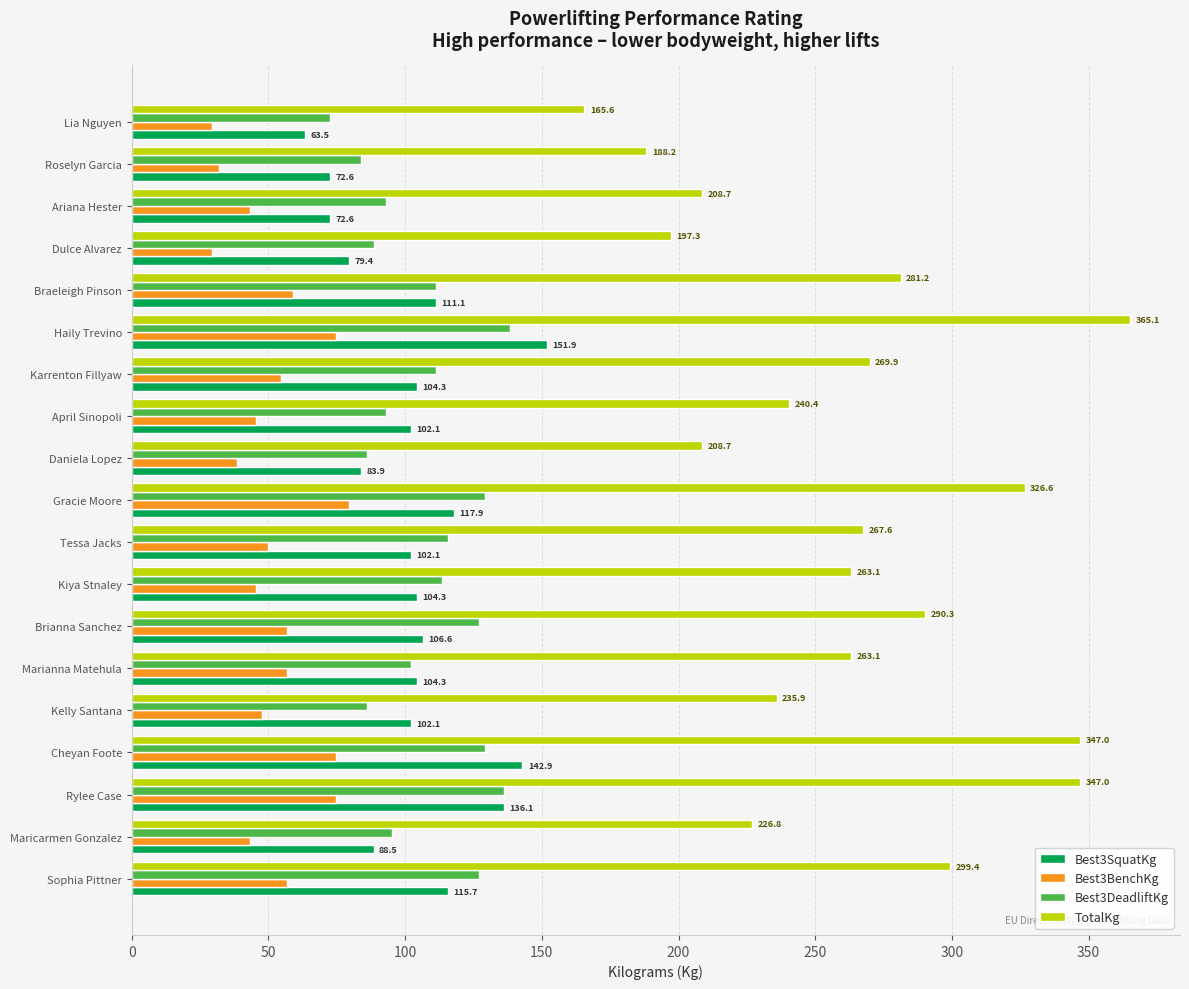

What is the approximate value of TotalKg at Karrenton Fillyaw?

269.9